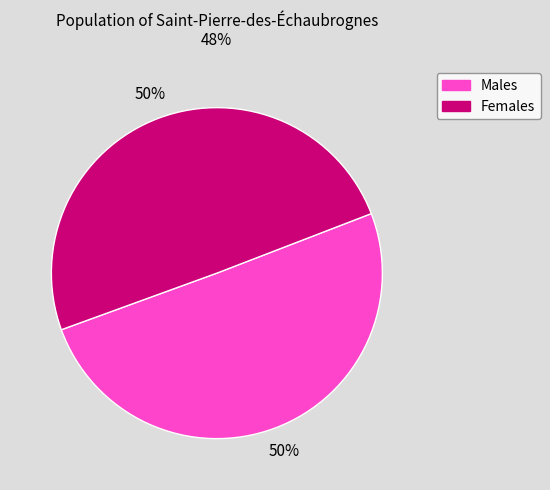

Is the sum of Males and Females greater than half?

Yes